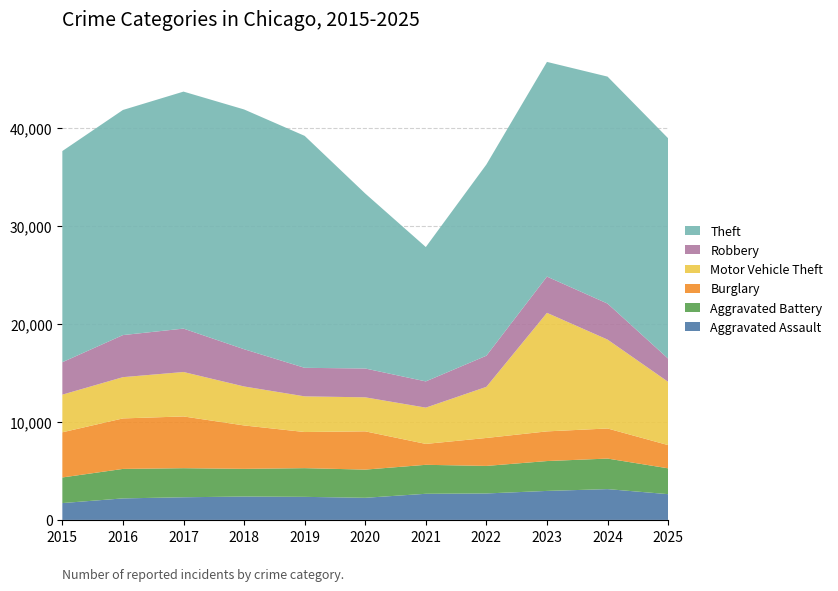

Reading right to left, extract all data points from this chart.

Aggravated Assault: 2025=2629	2024=3144	2023=2960	2022=2701	2021=2667	2020=2258	2019=2354	2018=2386	2017=2312	2016=2196	2015=1719
Aggravated Battery: 2025=2638	2024=3118	2023=3049	2022=2812	2021=2958	2020=2877	2019=2930	2018=2827	2017=2968	2016=3010	2015=2615
Burglary: 2025=2370	2024=3072	2023=3029	2022=2853	2021=2134	2020=3907	2019=3688	2018=4431	2017=5284	2016=5155	2015=4611
Motor Vehicle Theft: 2025=6461	2024=9076	2023=12101	2022=5218	2021=3703	2020=3473	2019=3641	2018=3979	2017=4536	2016=4213	2015=3843
Robbery: 2025=2372	2024=3674	2023=3701	2022=3181	2021=2678	2020=2943	2019=2914	2018=3804	2017=4431	2016=4295	2015=3311
Theft: 2025=22492	2024=23173	2023=21919	2022=19519	2021=13719	2020=17864	2019=23681	2018=24477	2017=24195	2016=22982	2015=21559